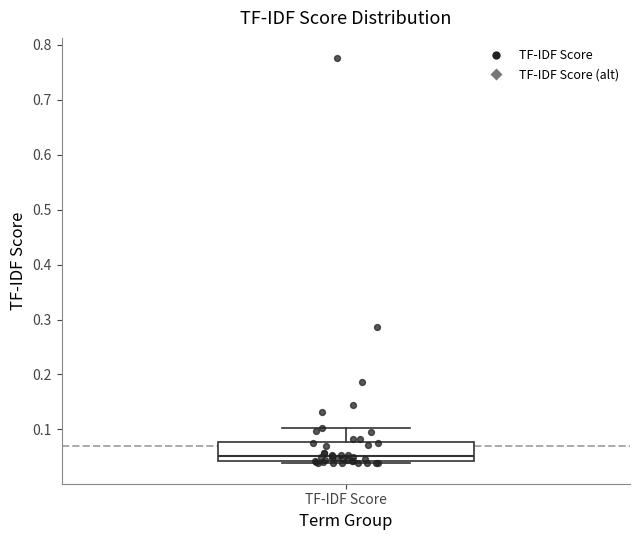

Read this box plot against the y-axis: the position of the median line, the range covered by the box, and the ends of both whiskers. The values are not printed on the chart, so give them approximately, as read against the axis.

median 0.05, box 0.04 to 0.08, whiskers 0.04 (just below the box's lower edge) to 0.10